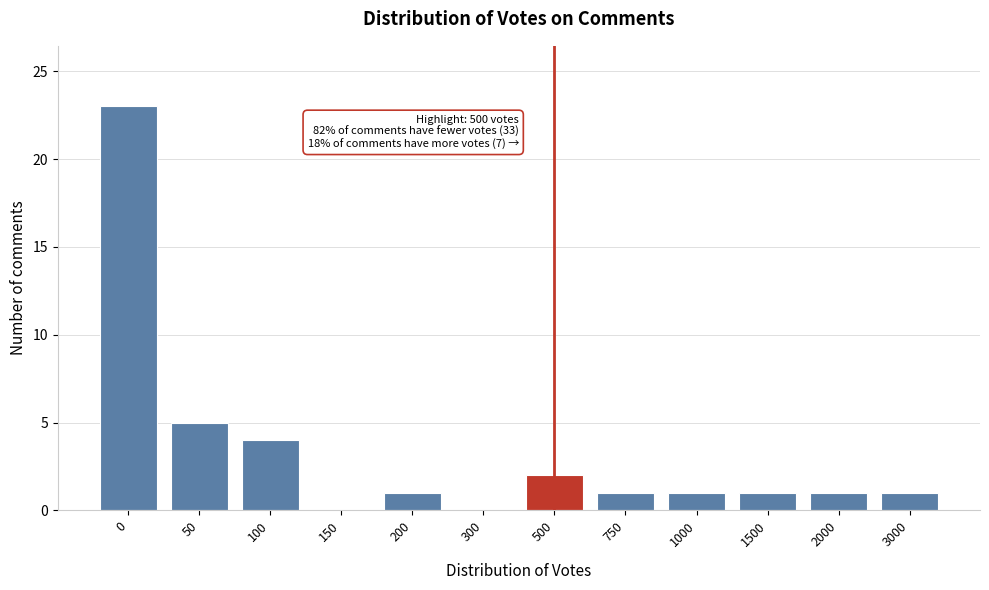

Reading left to right, list all the values displayed in this chart.

0=23	50=5	100=4	150=0	200=1	300=0	500=2	750=1	1000=1	1500=1	2000=1	3000=1